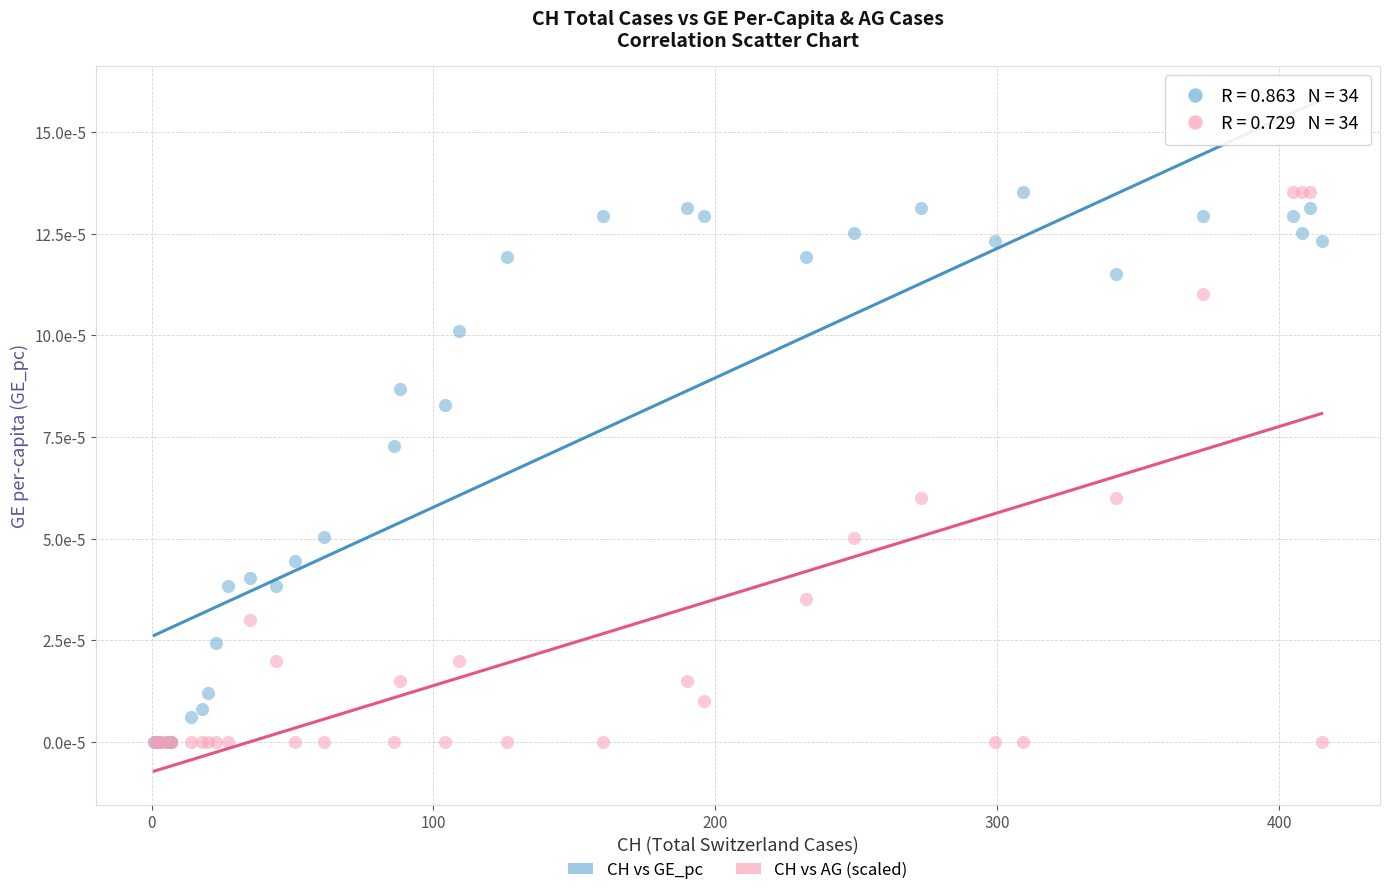

What are all the series names shown in the legend?

CH vs GE_pc, CH vs AG (scaled)